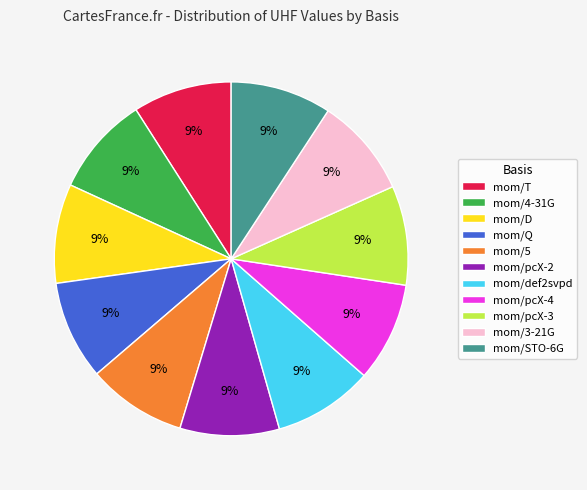

The mom/def2svpd slice represents 1% of the pie. True or false?

False